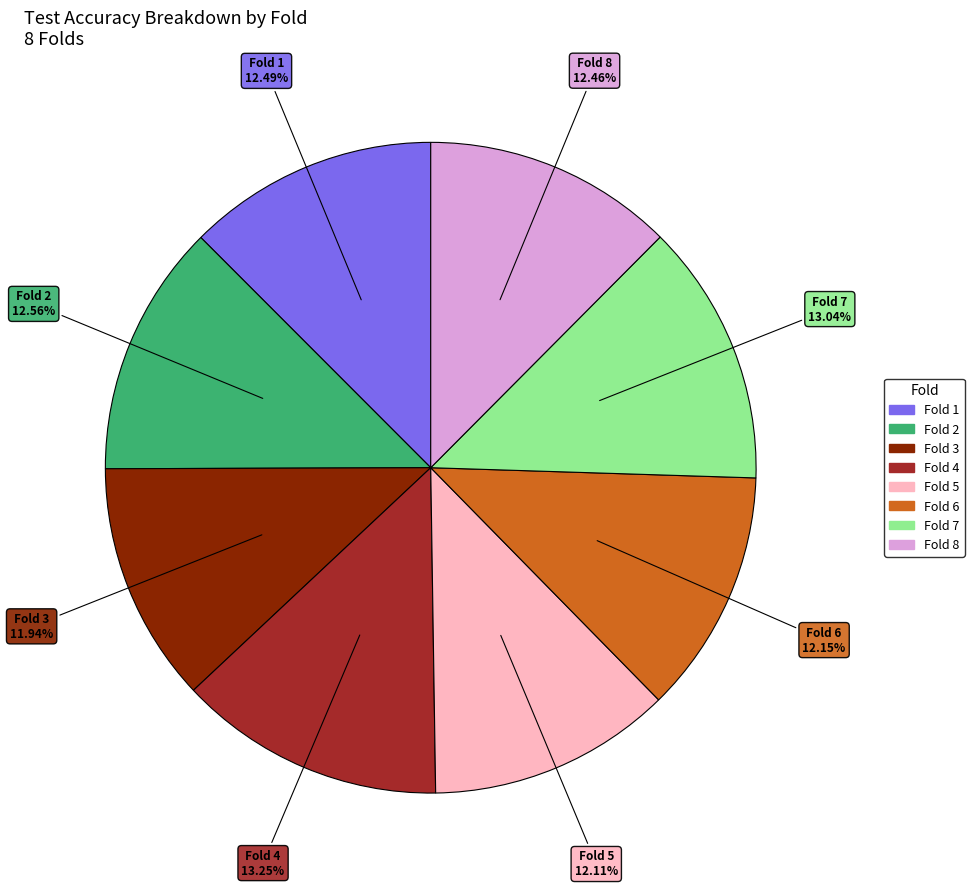

How many segments does this pie chart have?

8